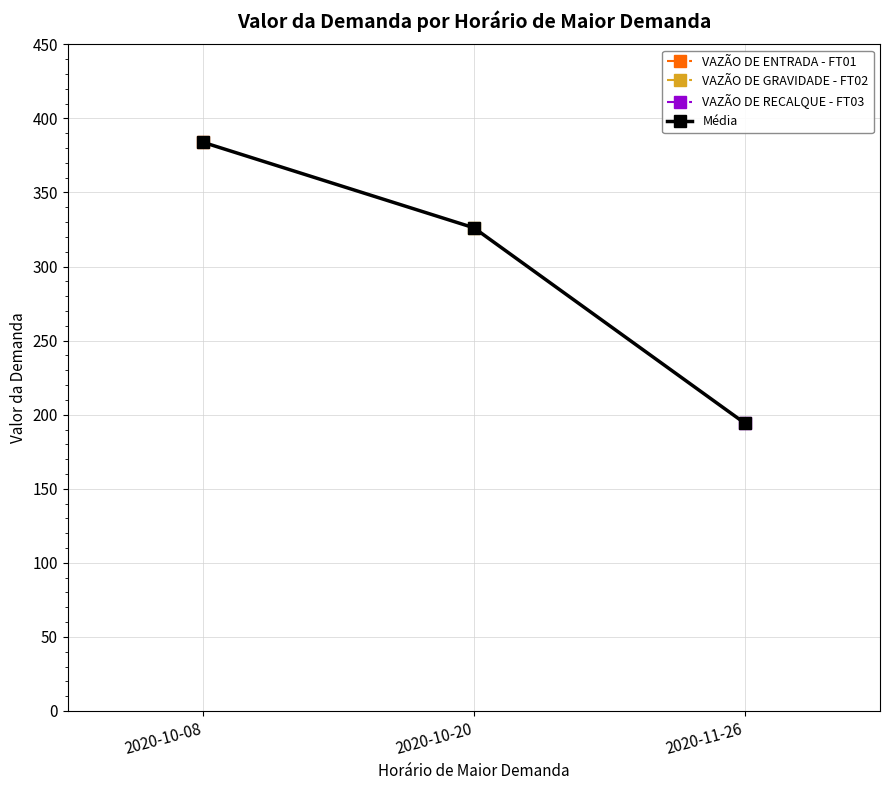

What is the value of the 1st point from the left?

383.9